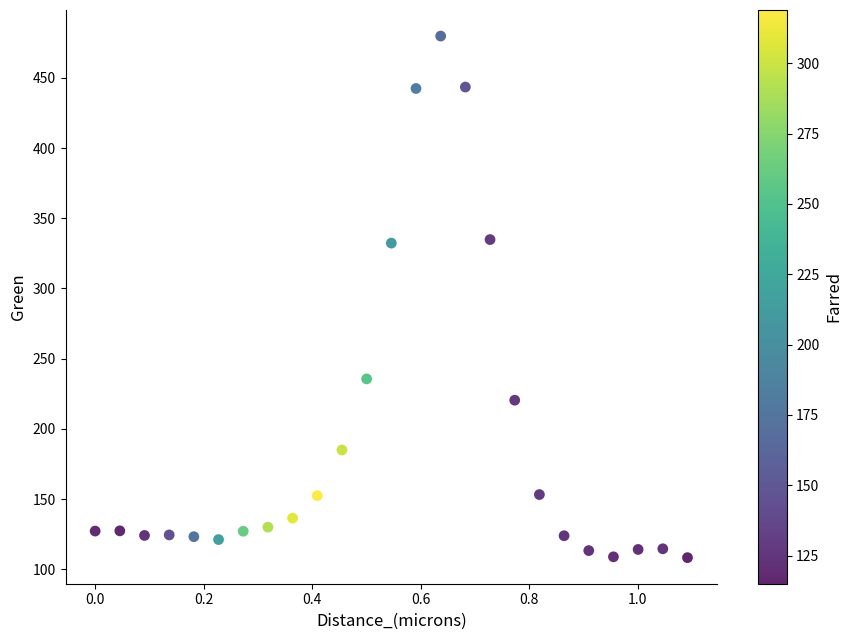

What is the range of X values (max minus min)?

1.1